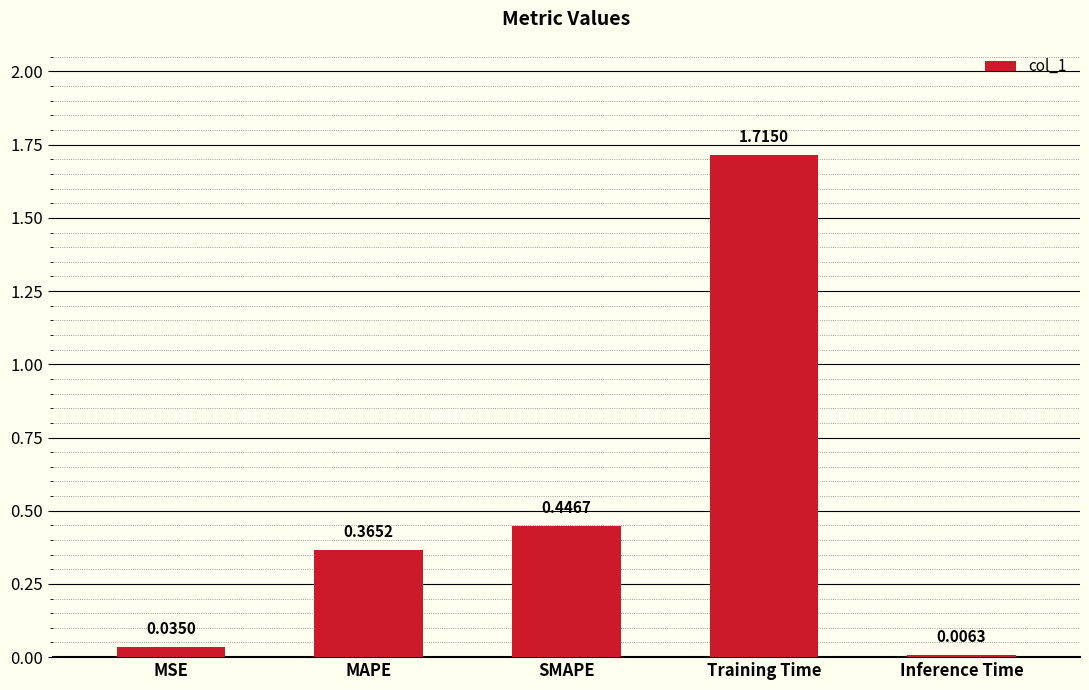

Are the bars horizontal?

No